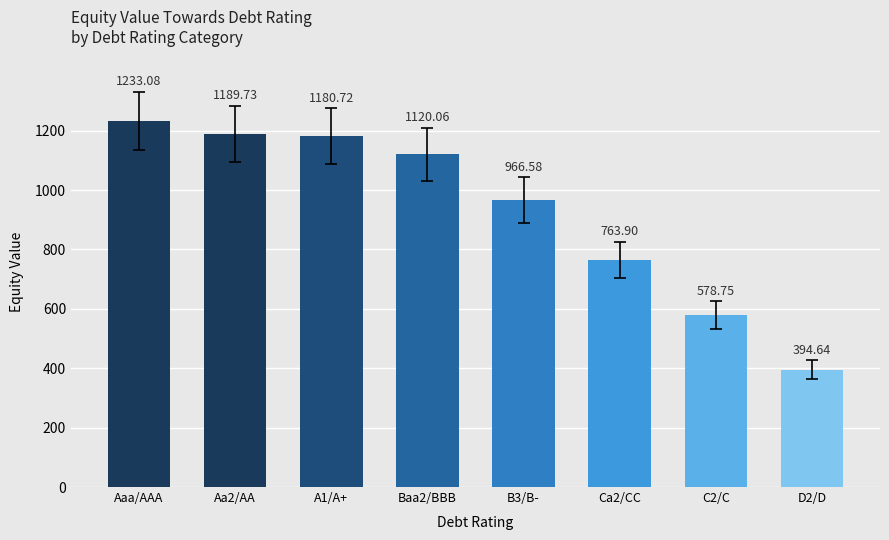

What is the greatest value displayed?

1233.1